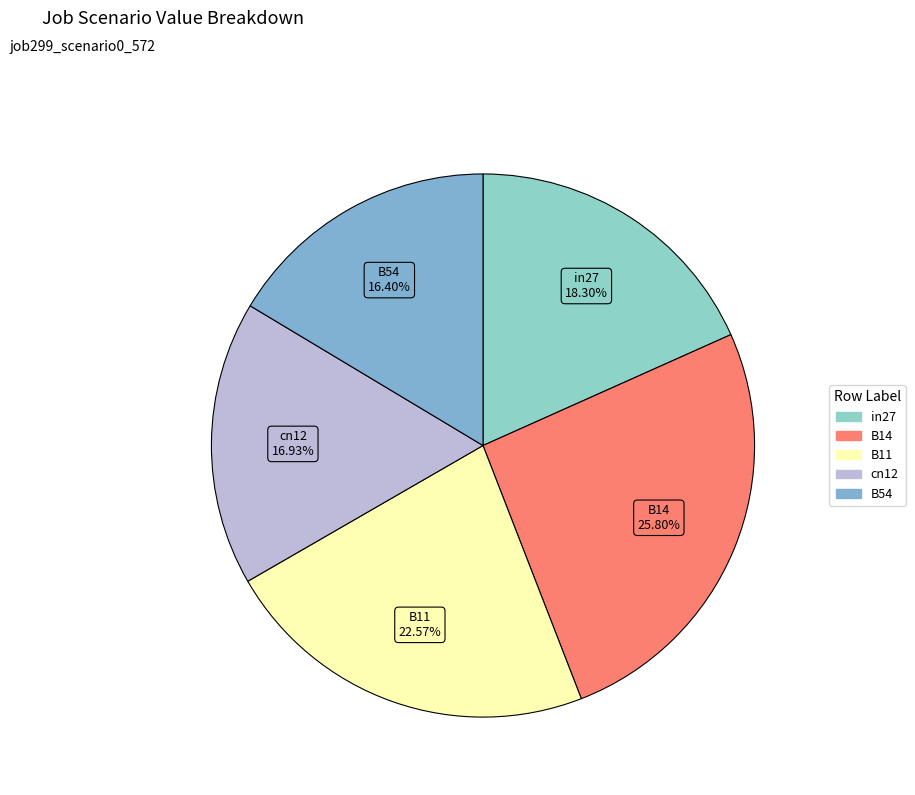

What is the largest slice in the pie chart?

B14